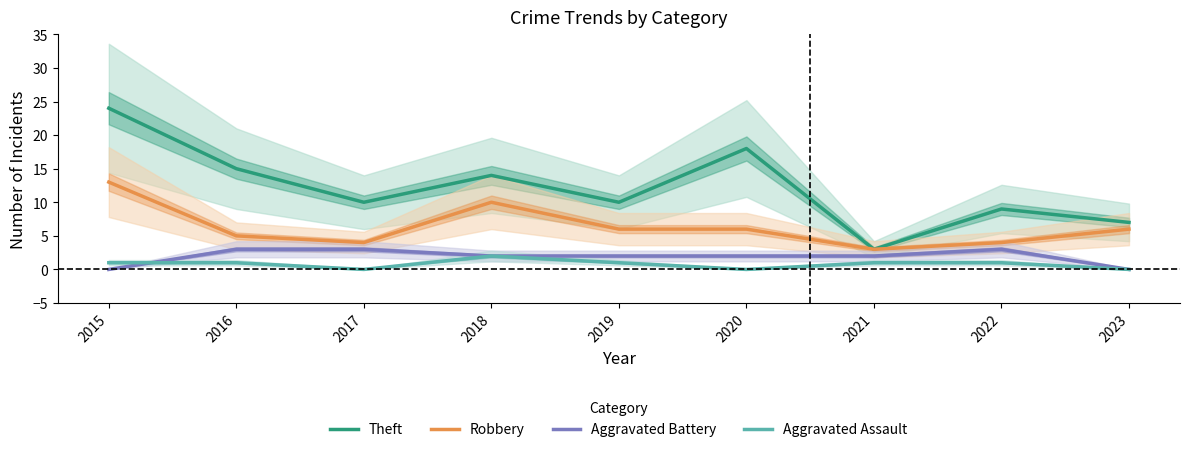

Reading left to right, what are all the values shown in this chart?

Theft: 24	15	10	14	10	18	3	9	7
Robbery: 13	5	4	10	6	6	3	4	6
Aggravated Battery: 0	3	3	2	2	2	2	3	0
Aggravated Assault: 1	1	0	2	1	0	1	1	0